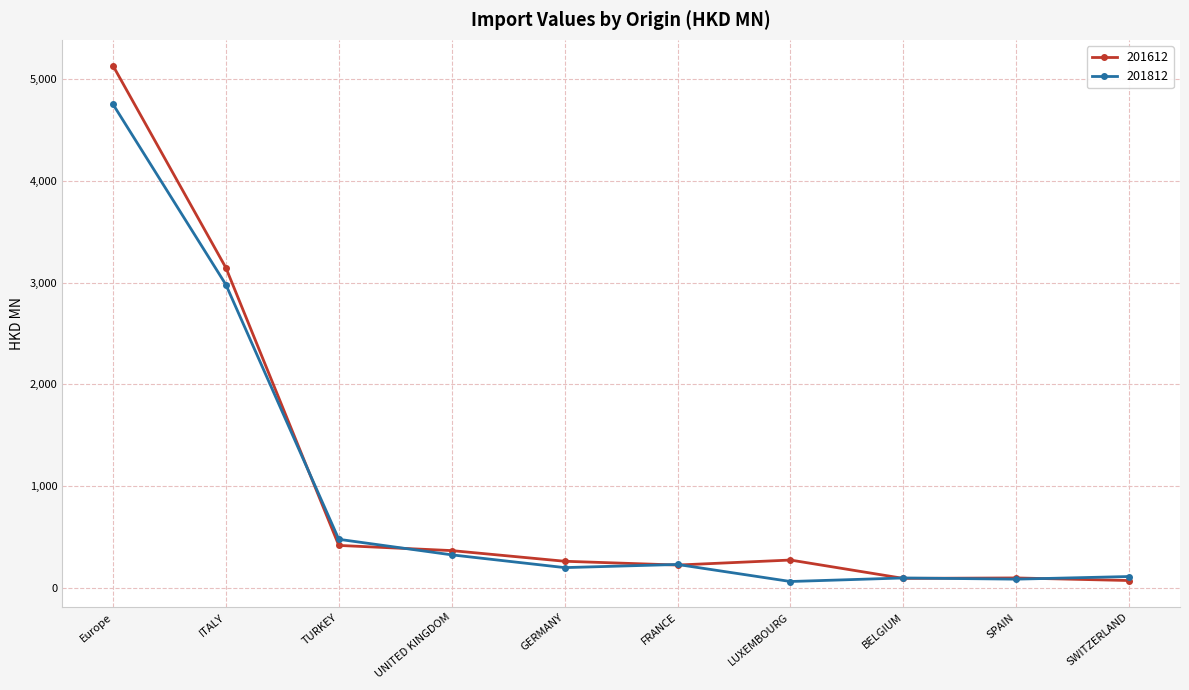

At which label is 201812 closest to 2407?

ITALY